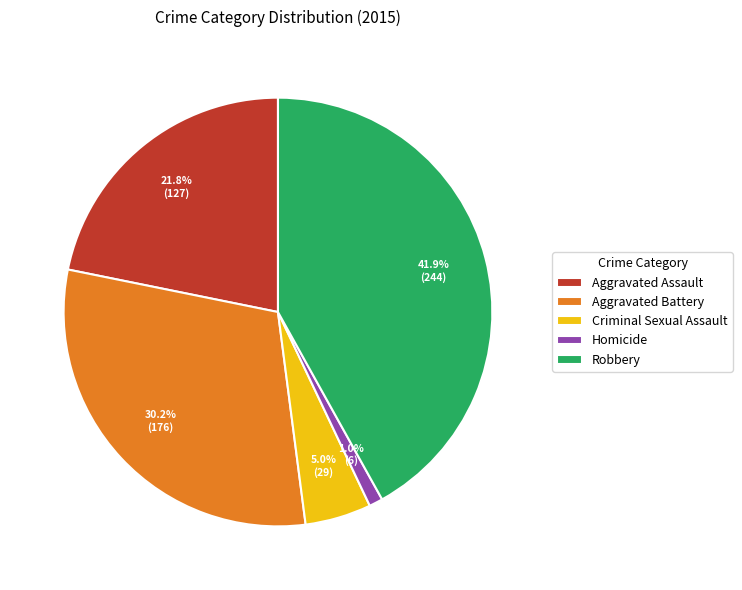

Count the number of slices in the pie.

5